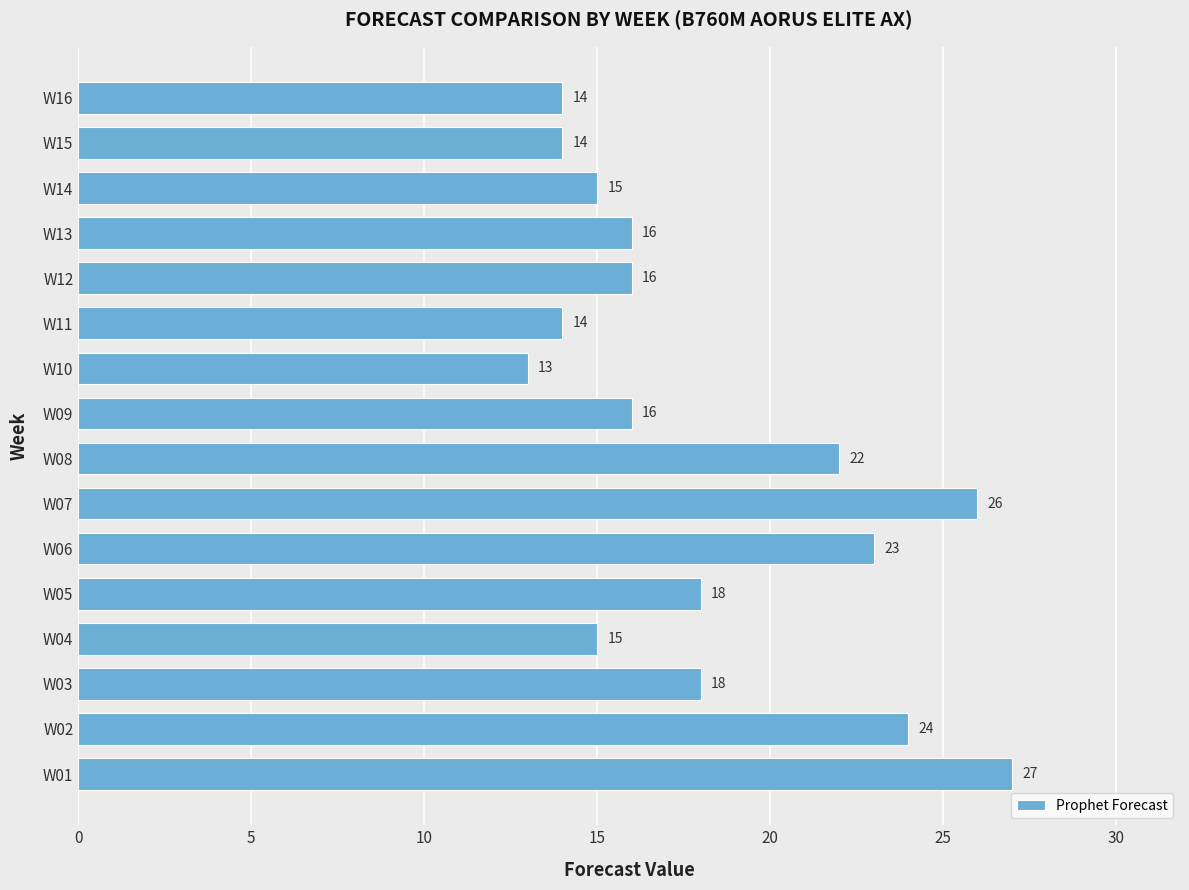

What is the change in value from W05 to W10?

-5